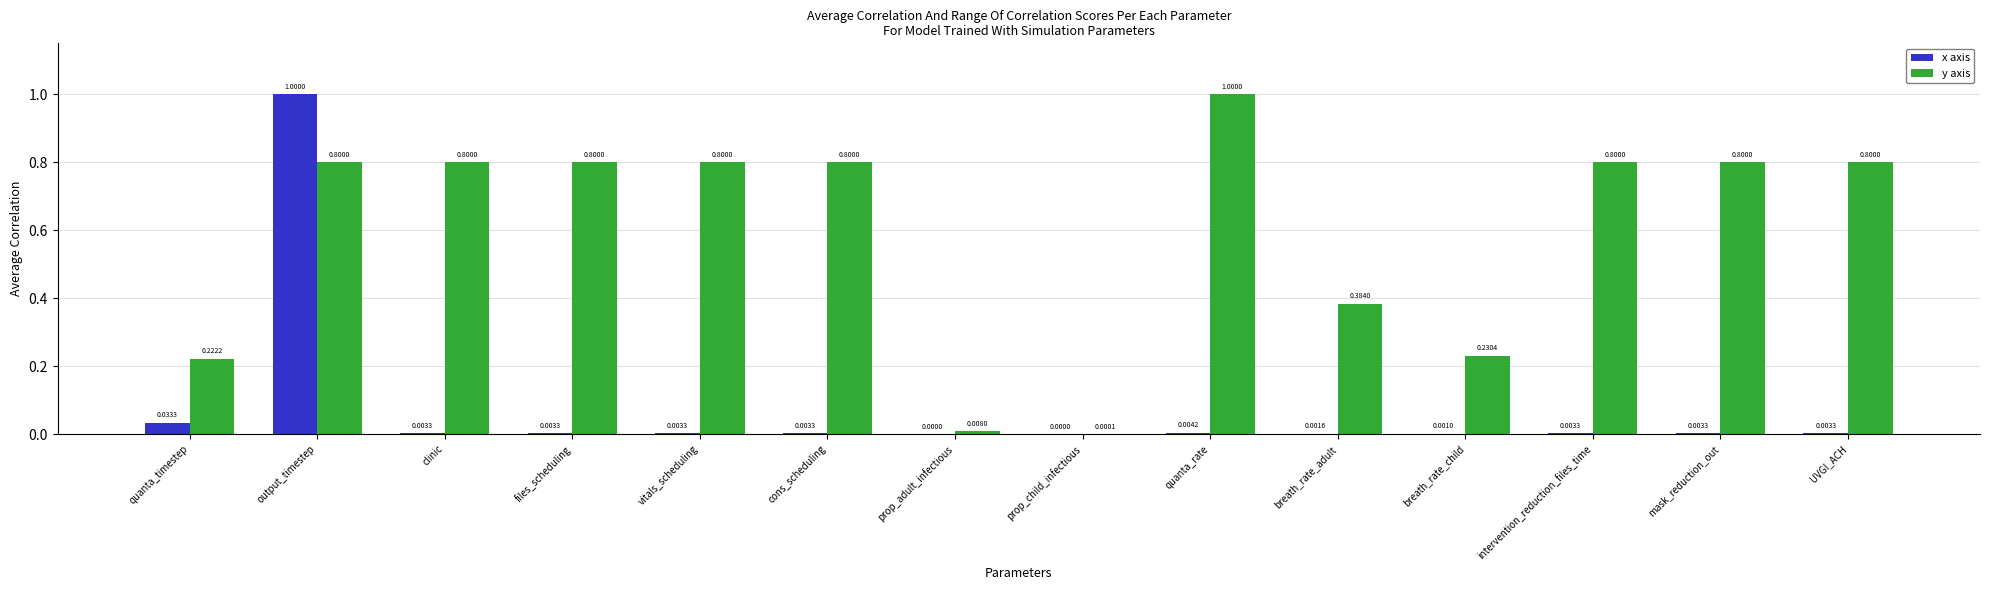

What is the sum of all x axis values?

1.1